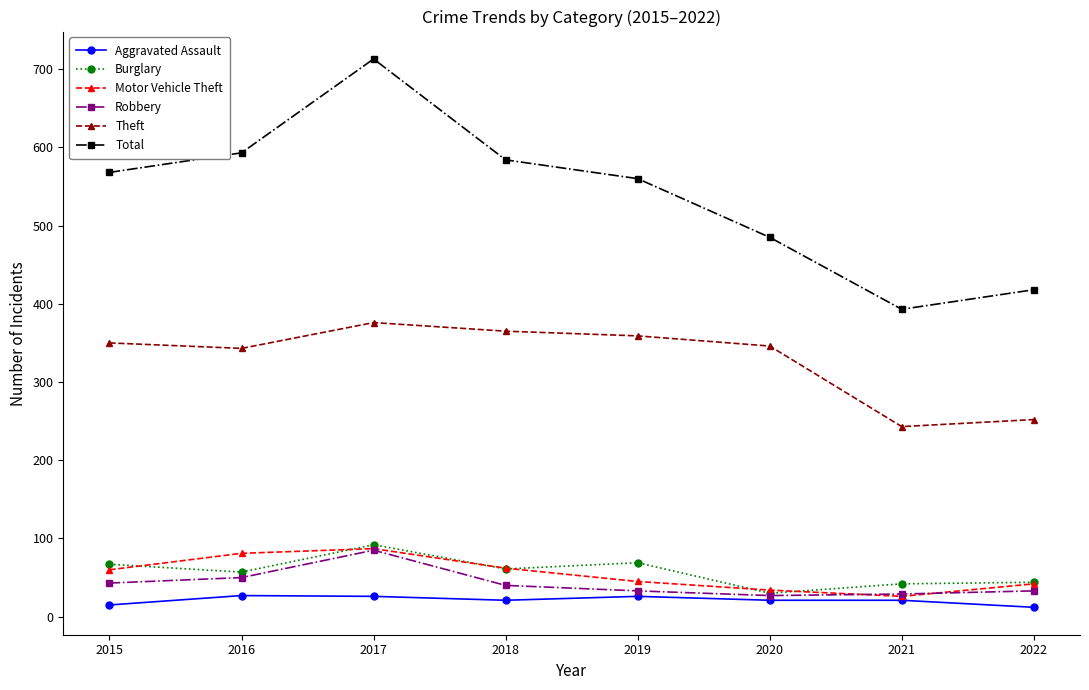

What is the approximate value of Aggravated Assault at 2017?

26